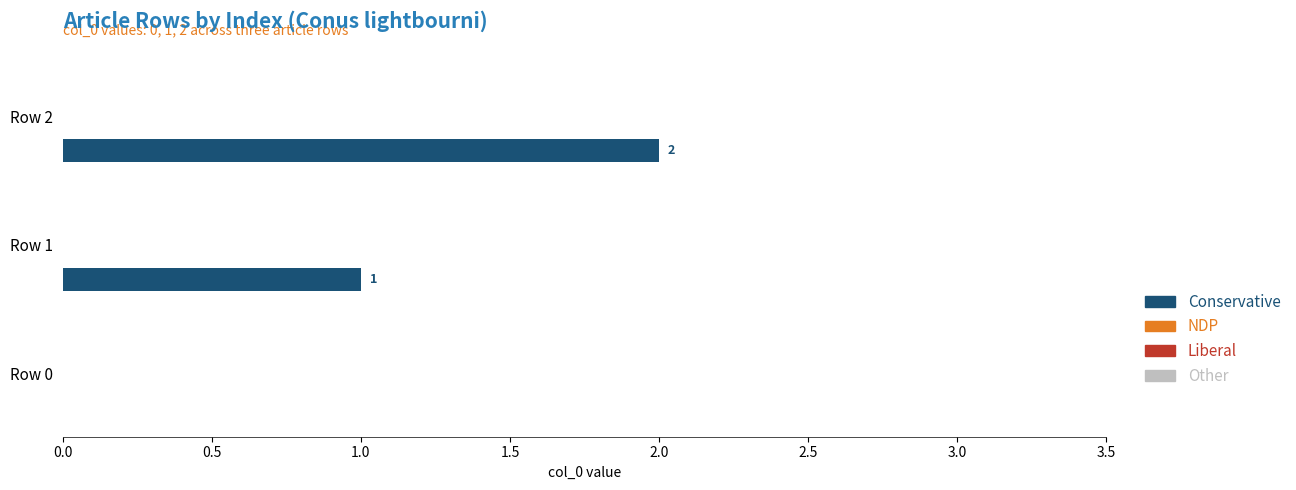

How many values are between 0 and 2?

3